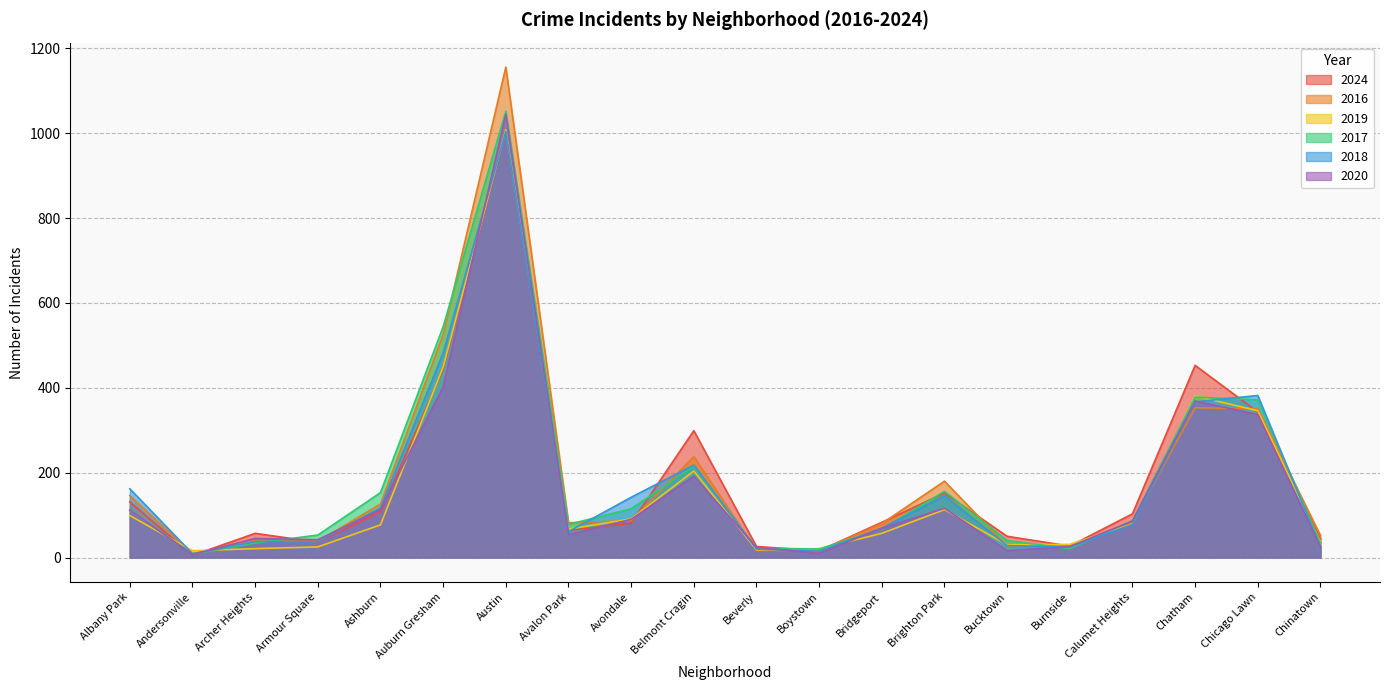

What is the spread (max minus min) of values at Archer Heights?

36